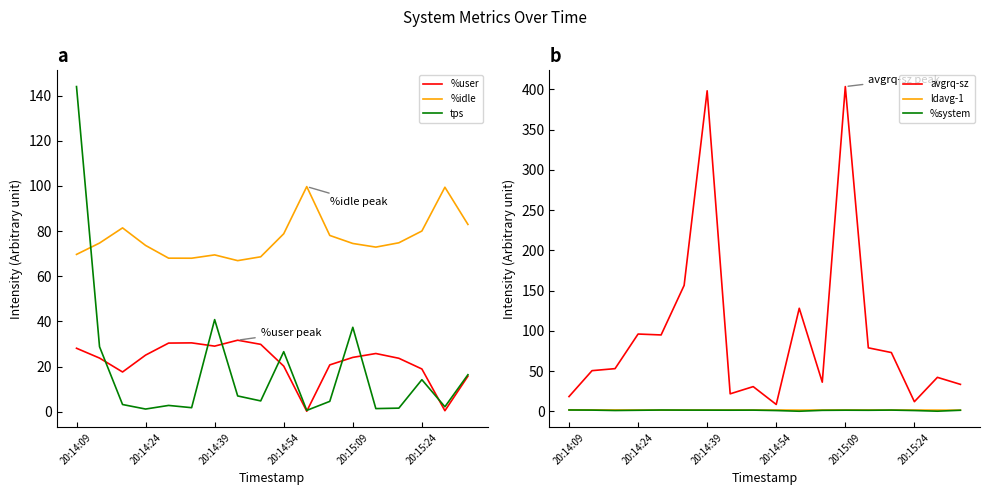

True or false: %system has more than 1 interior local peaks.

True